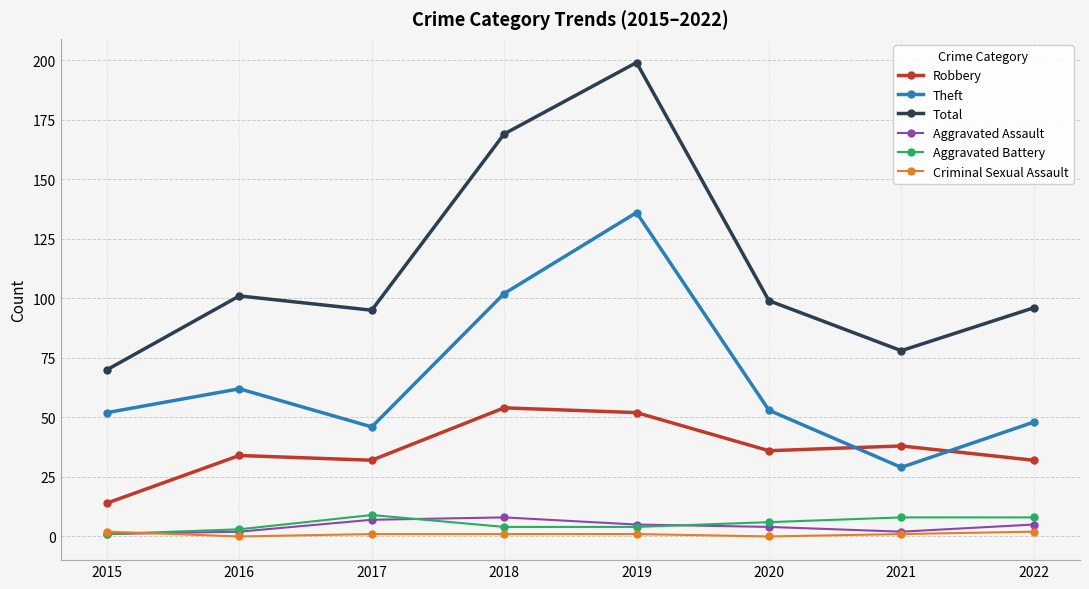

At which category does Total reach its first local peak?

2016